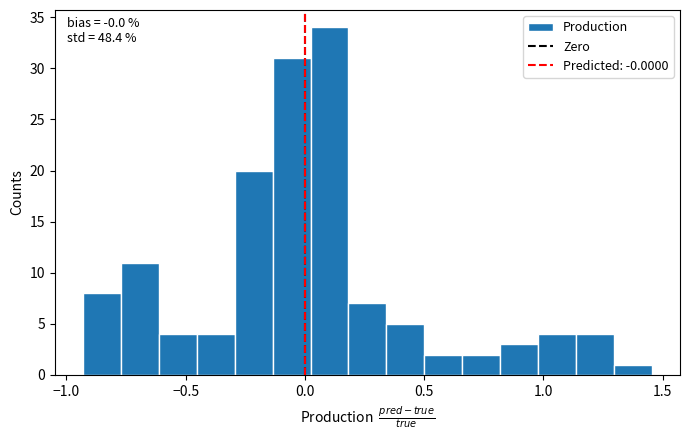

Around what value on the x-axis is the tallest bar? Give the approximate position of its centre, as read against the axis.

0.10